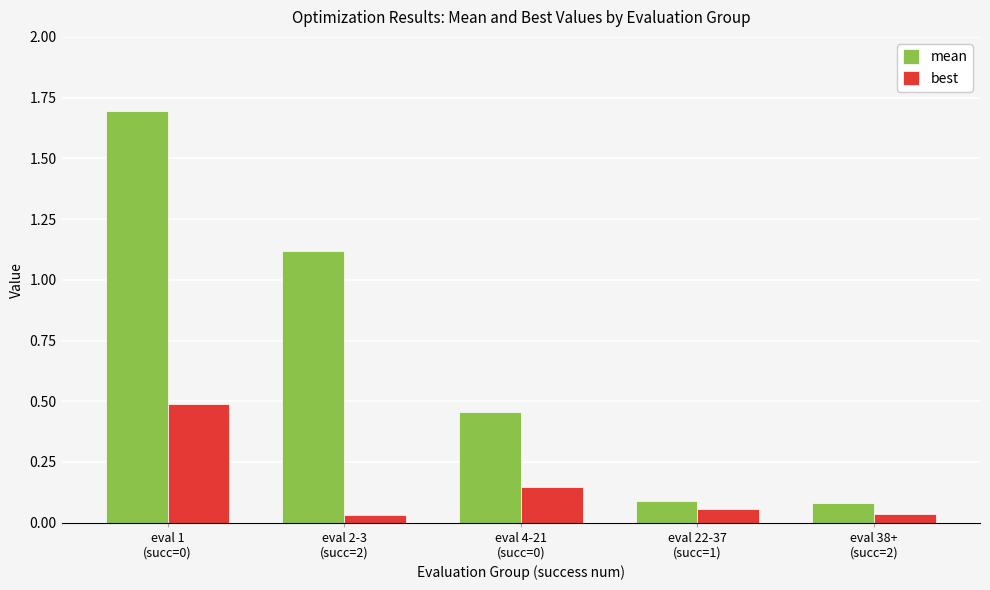

How many groups of bars are there?

5